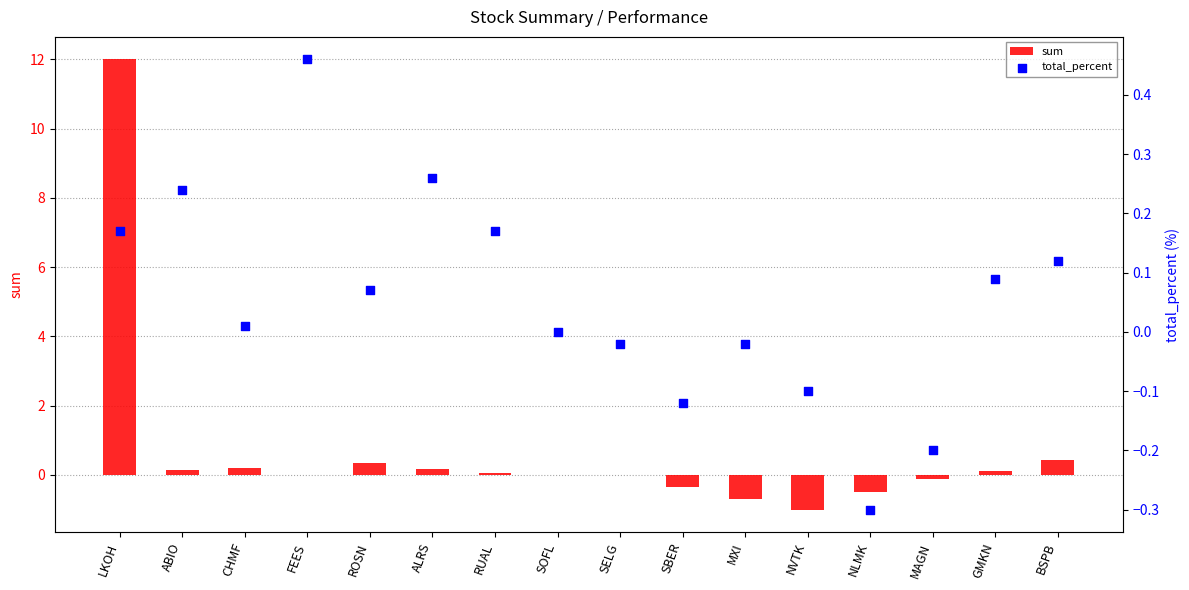

Which series has the largest Y range (max minus min)?

sum